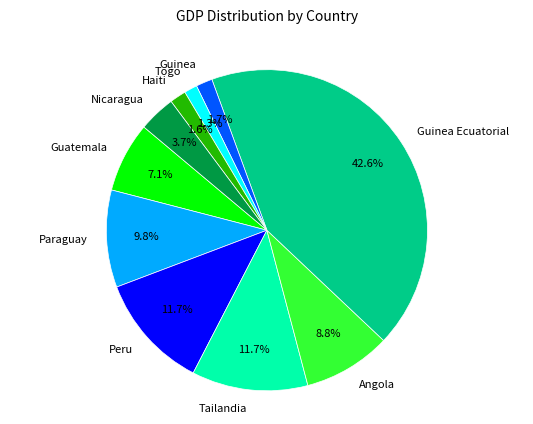

To the nearest percent, what percentage of the pie is Haiti?

2%